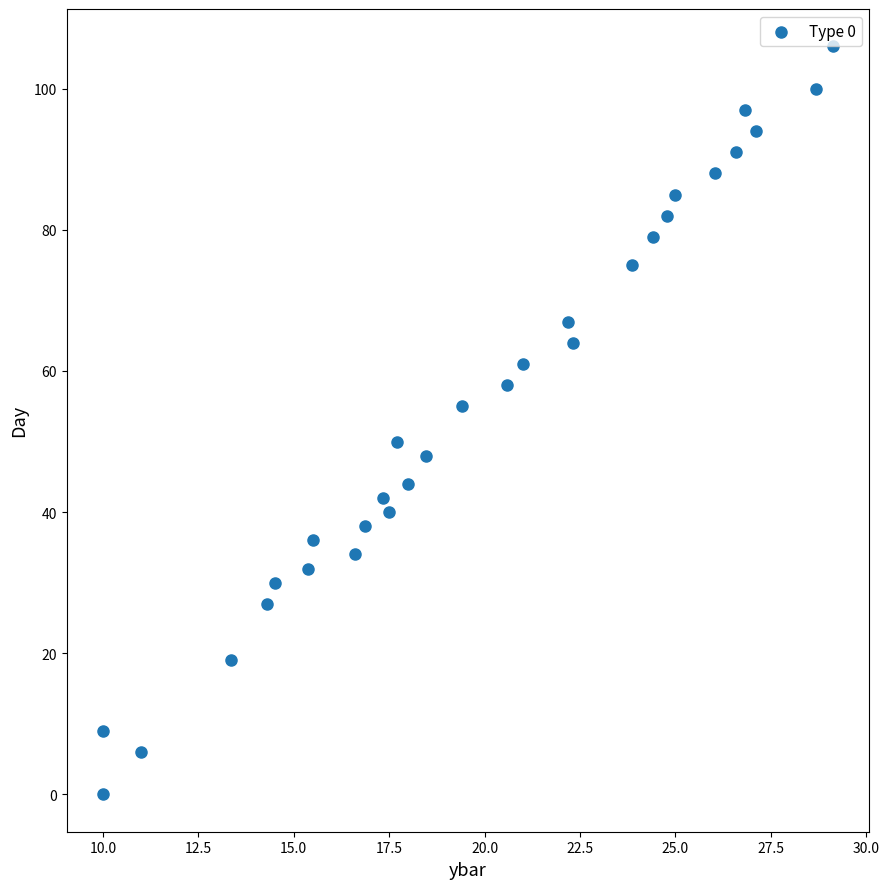

What is the range of Y values (max minus min)?

106